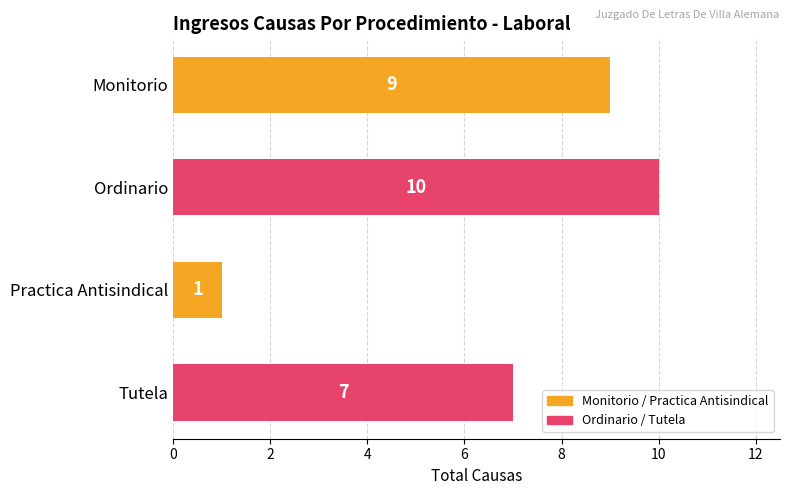

At which category does the chart reach its peak across all series?

Ordinario